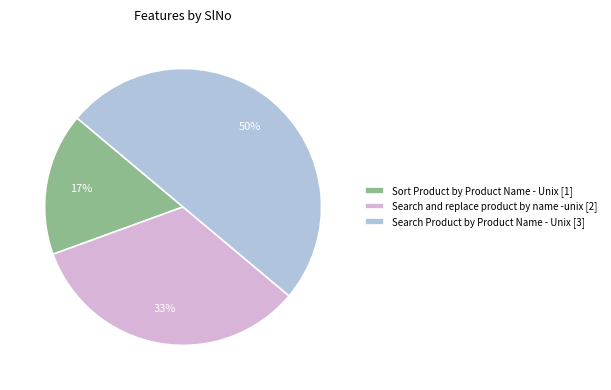

Do Search Product by Product Name - Unix and Sort Product by Product Name - Unix together represent more than half of the pie?

Yes